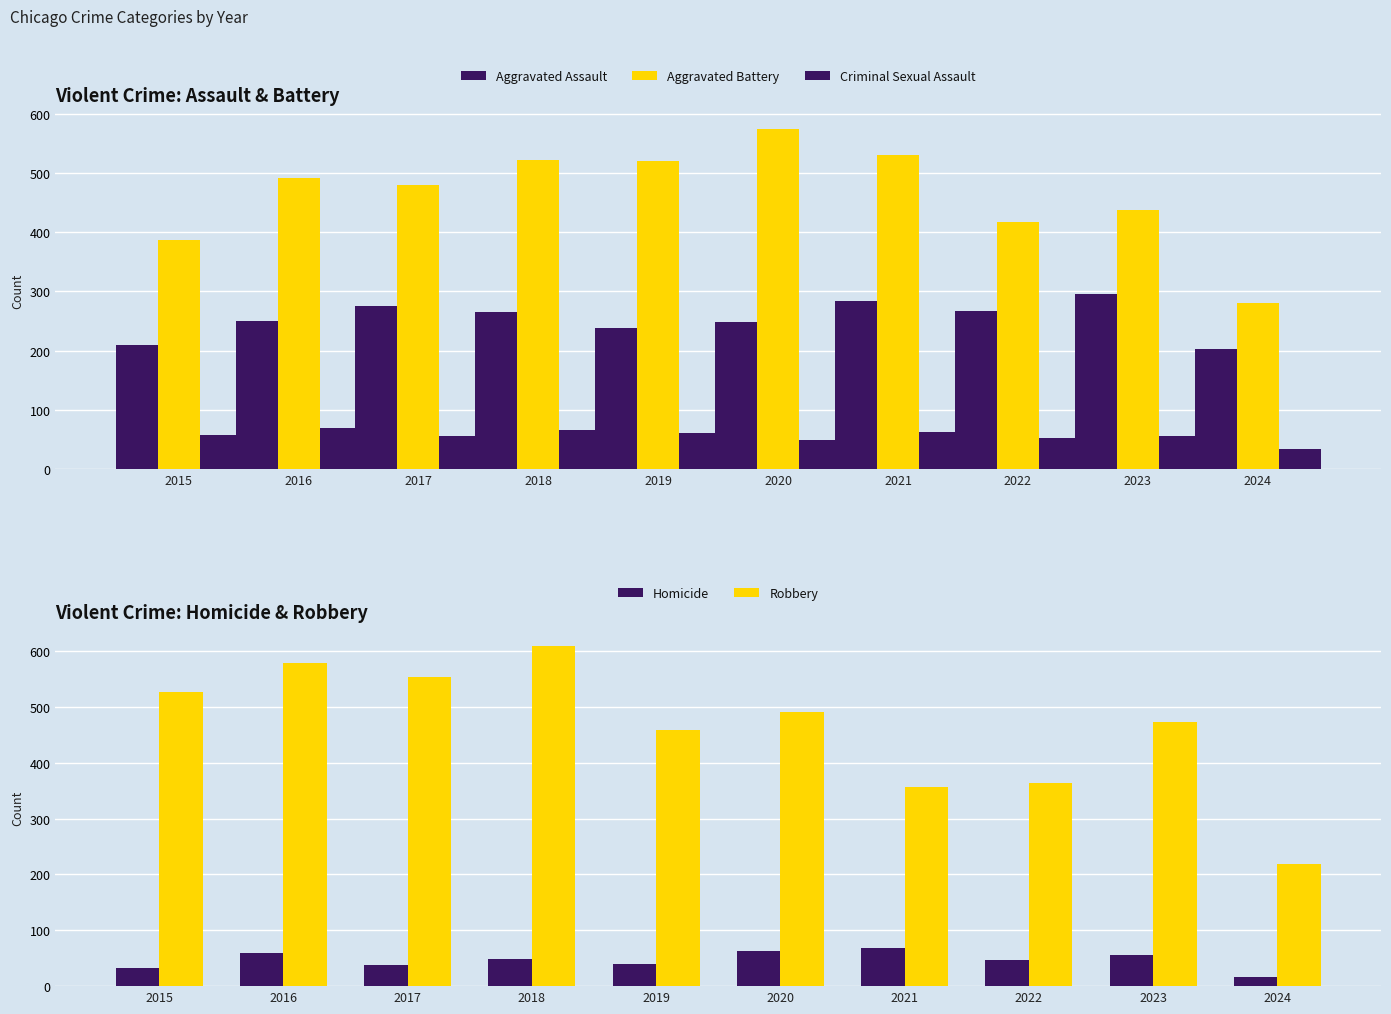

How many bars are there in total?

50